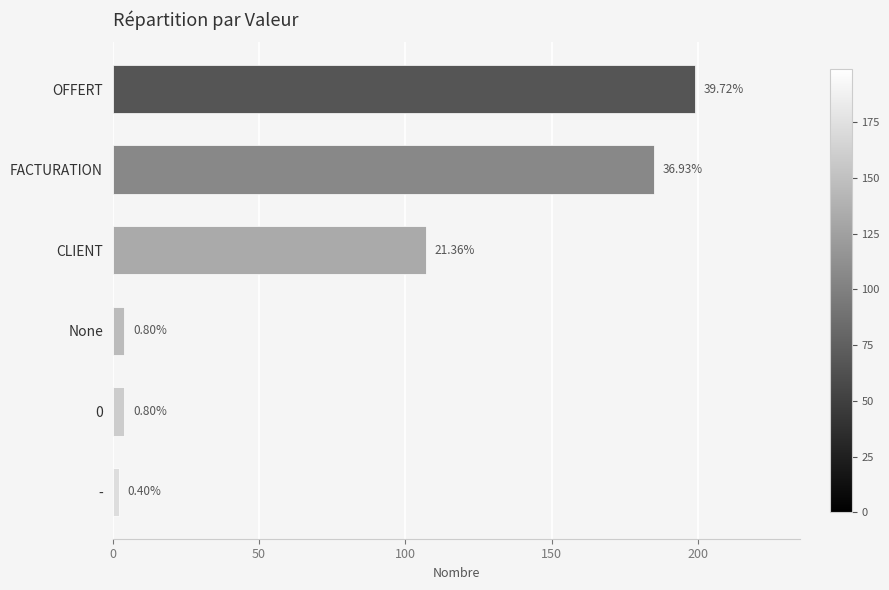

Does the chart contain any negative values?

No